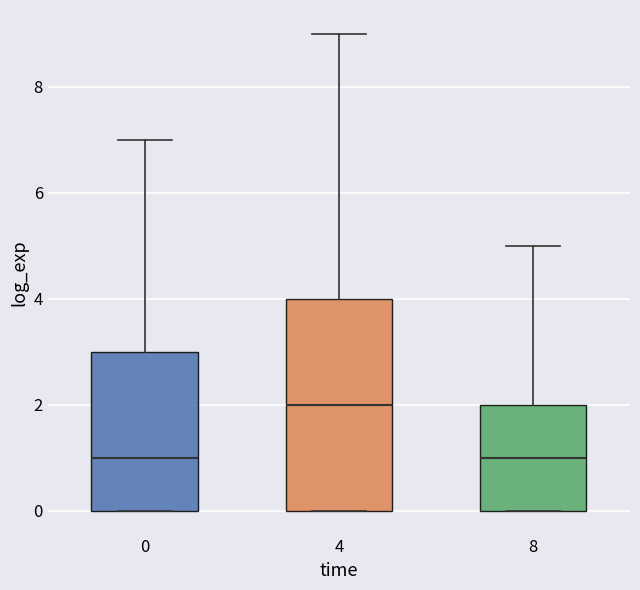

Reading left to right, read every box against the y-axis: the position of its median line, the range the box covers, and the ends of its whiskers. The values are not printed on the chart, so give them approximately, as read against the axis.

0: median 1, box 0 to 3, whiskers 0 to 7
4: median 2, box 0 to 4, whiskers 0 to 9
8: median 1, box 0 to 2, whiskers 0 to 5